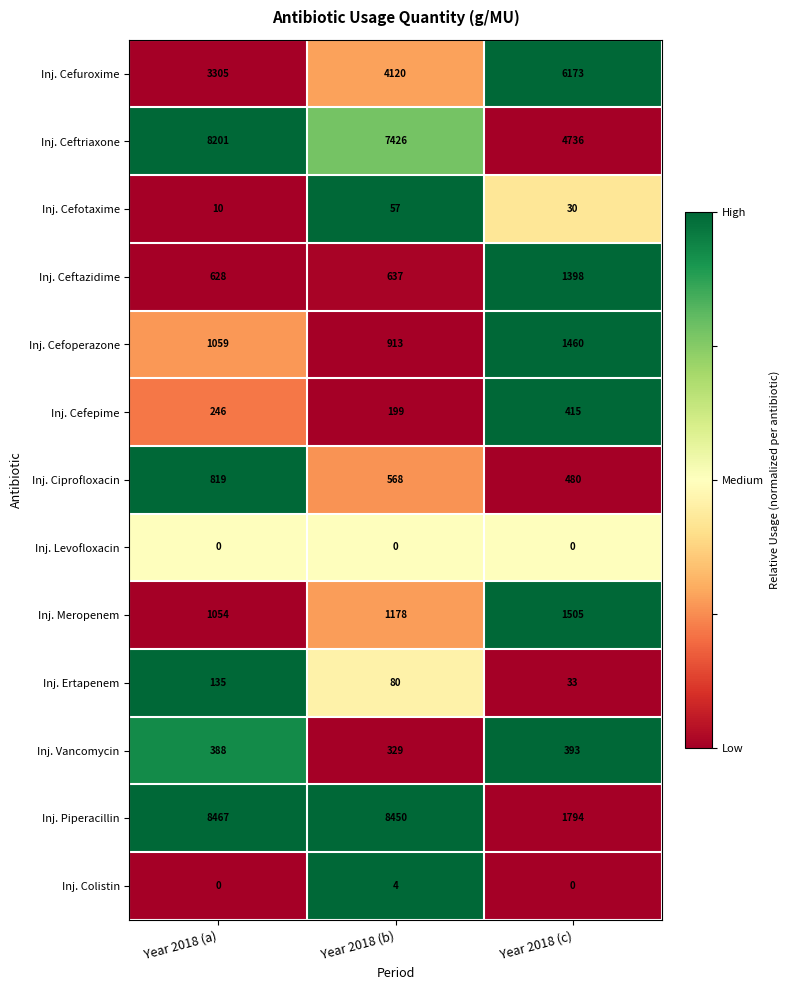

Is it true that Inj. Vancomycin equals 388 at Year 2018 (a)?

True